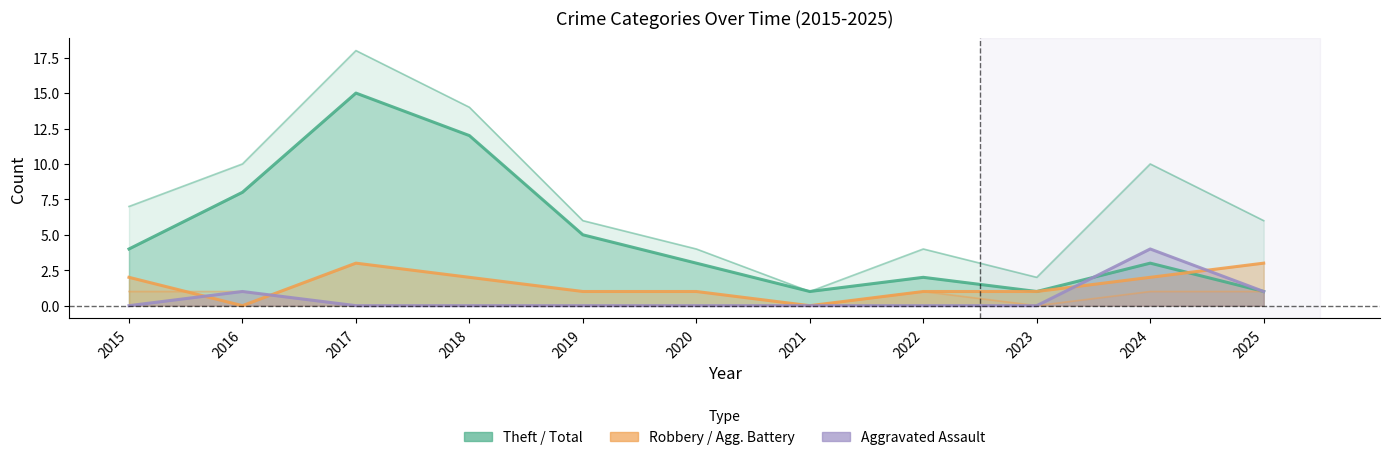

How many positive values does the Aggravated Battery series have?

5